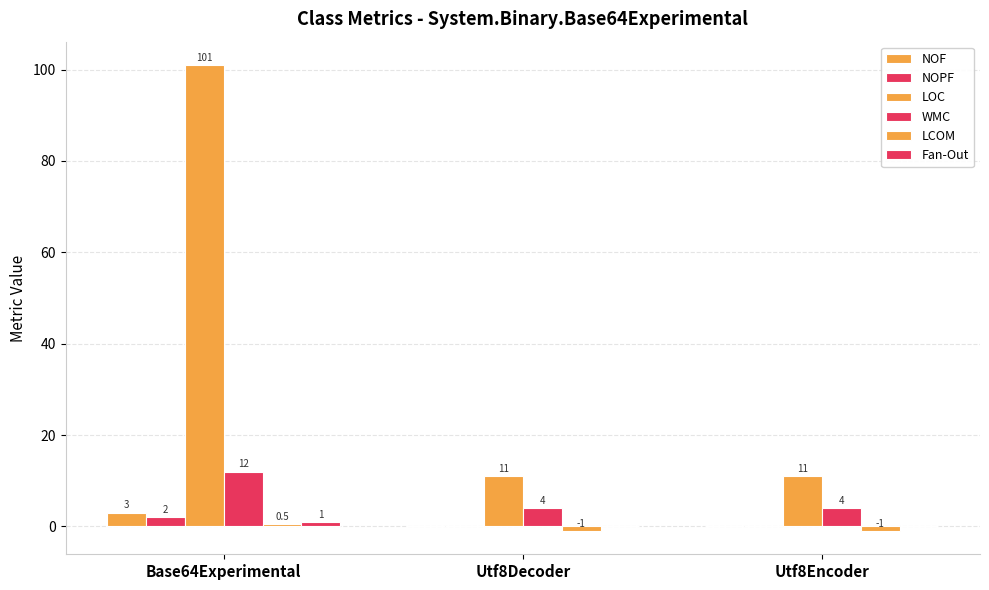

Count the NOF values in the range 0 to 3.

3